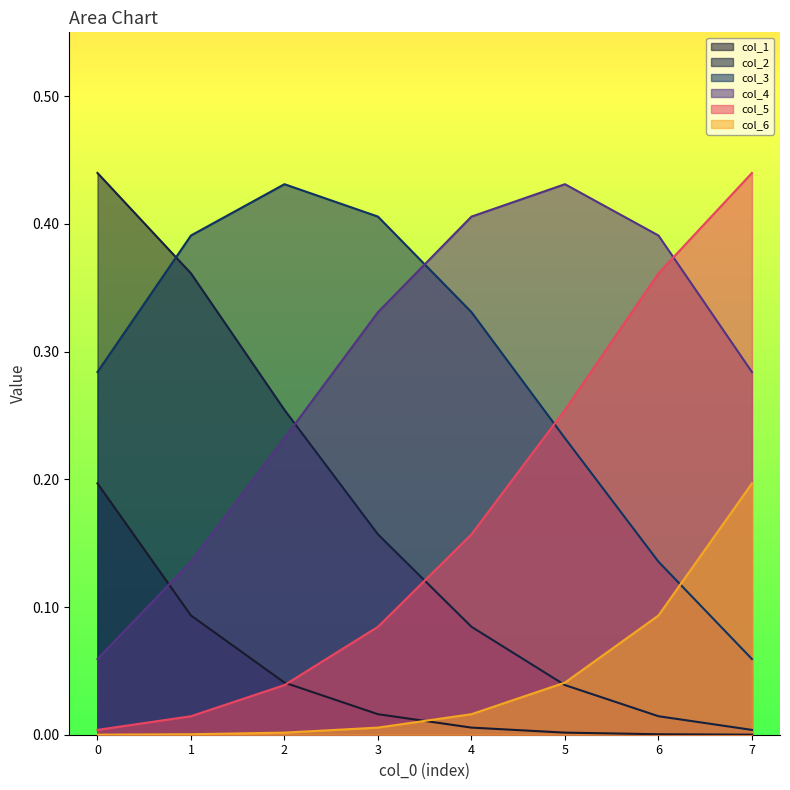

What is the average value of the col_3 series?

0.3